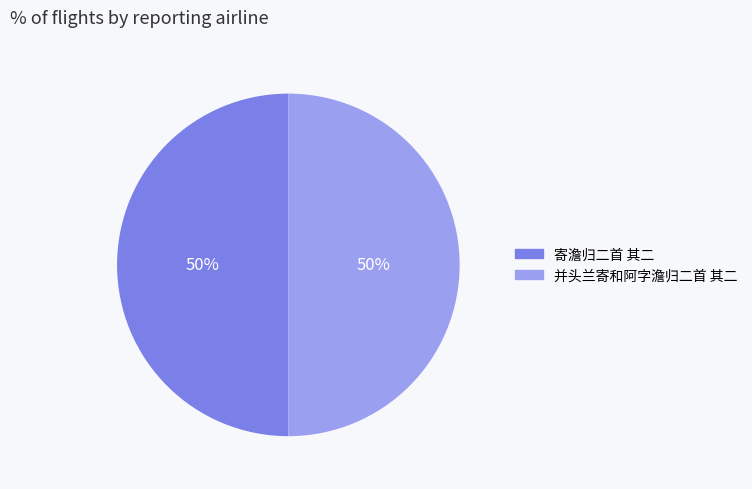

Do 寄澹归二首 其二 and 并头兰寄和阿字澹归二首 其二 together represent more than half of the pie?

Yes